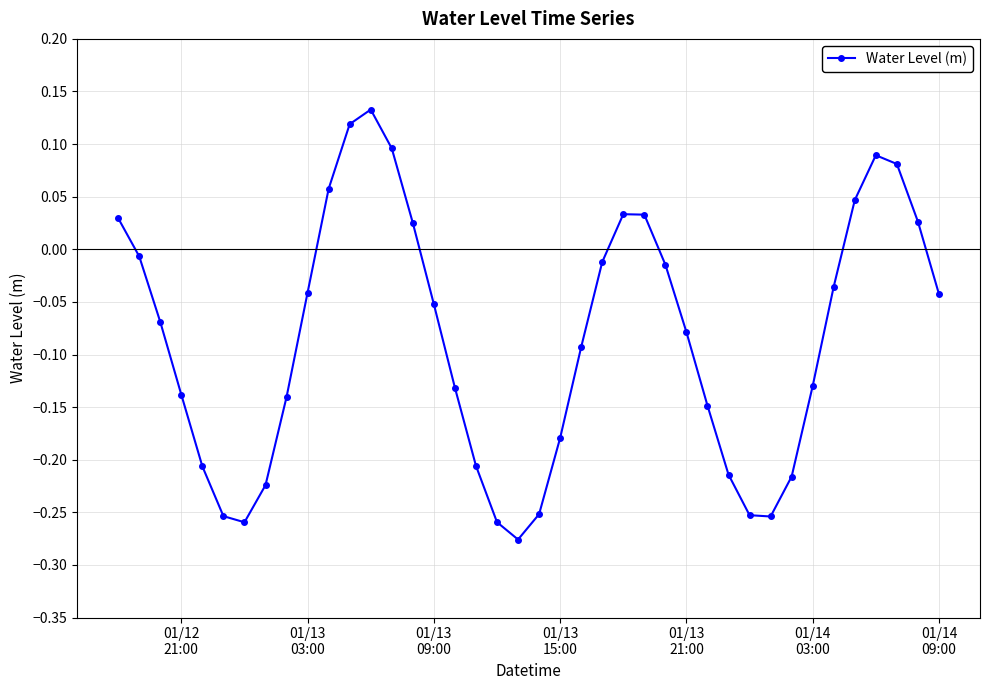

What is the difference between the maximum and minimum values?

0.4